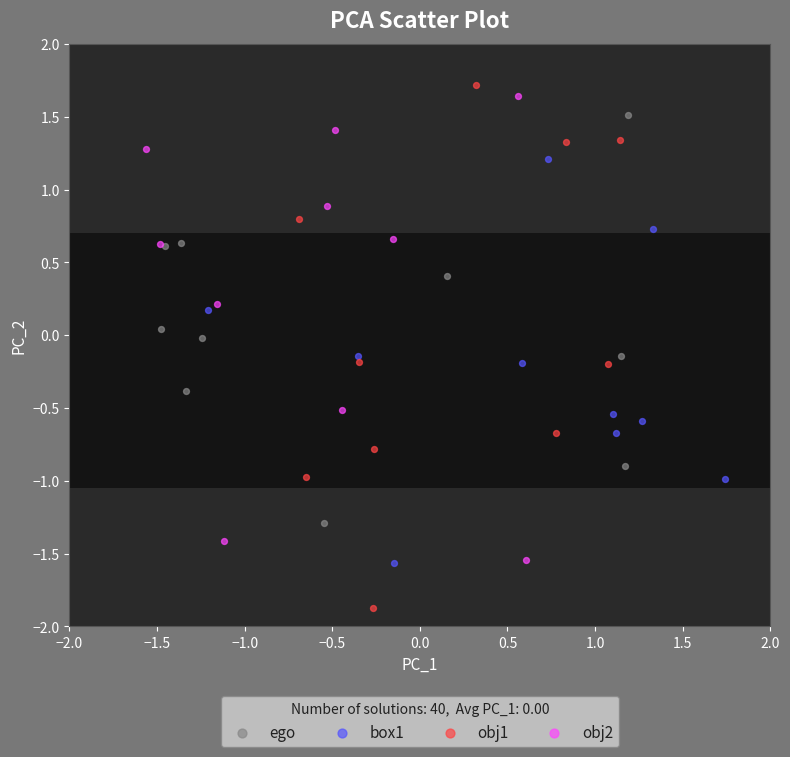

Which series contains the highest Y value?

obj1